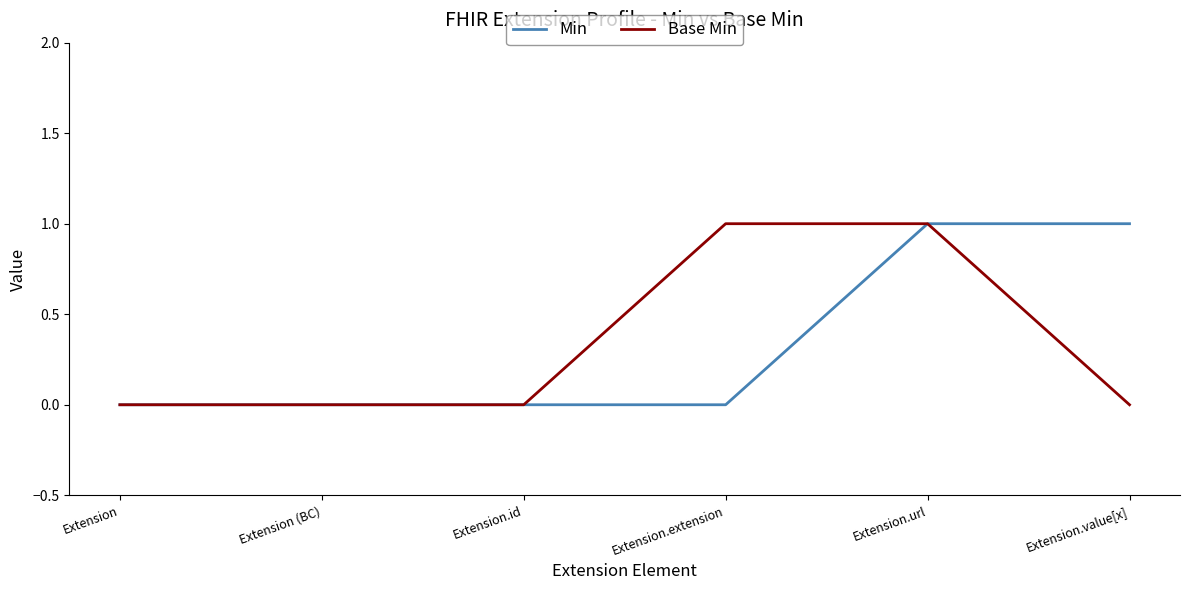

What position from the right is Extension?

6